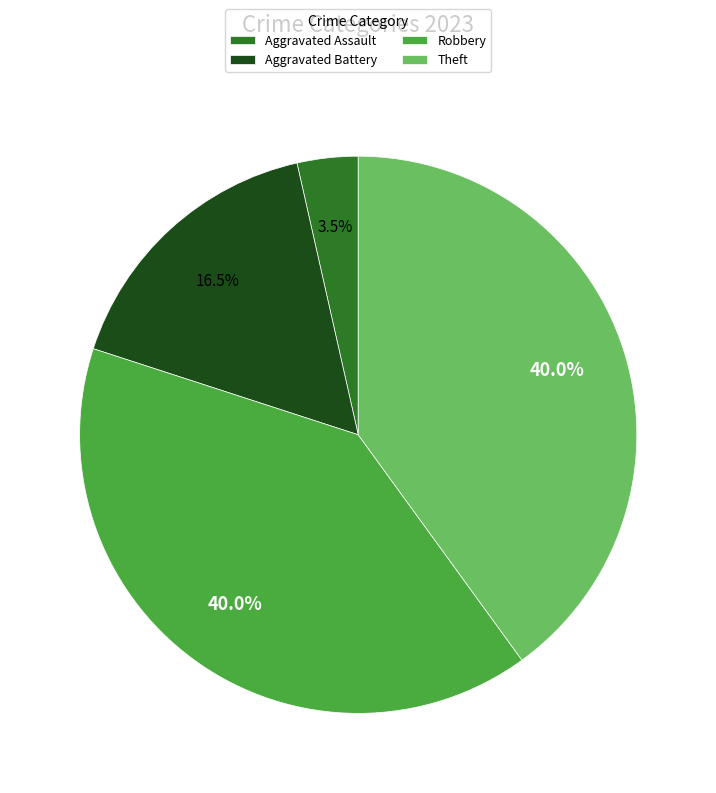

What is the ratio of the value at Robbery to the value at Theft?

1.0